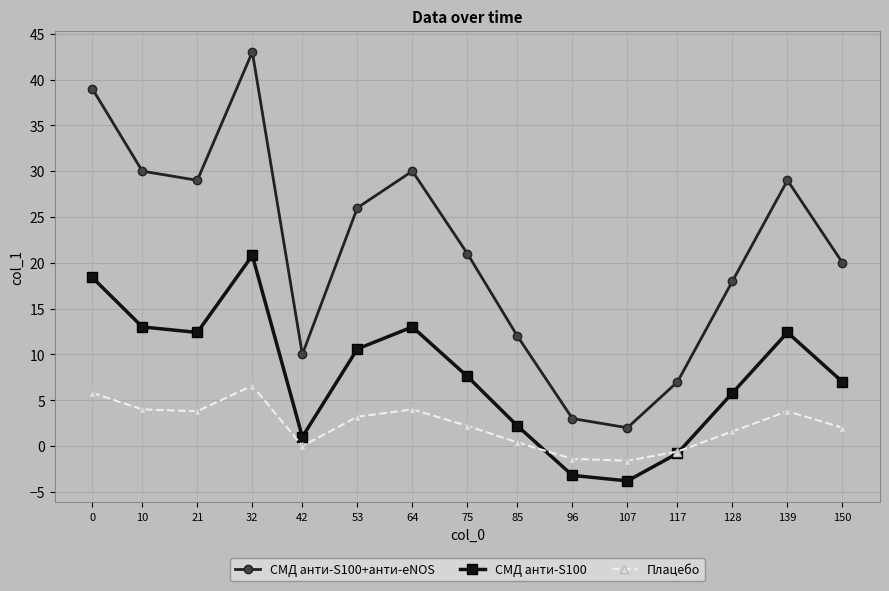

True or false: Плацебо has more than 0 interior local peaks.

True